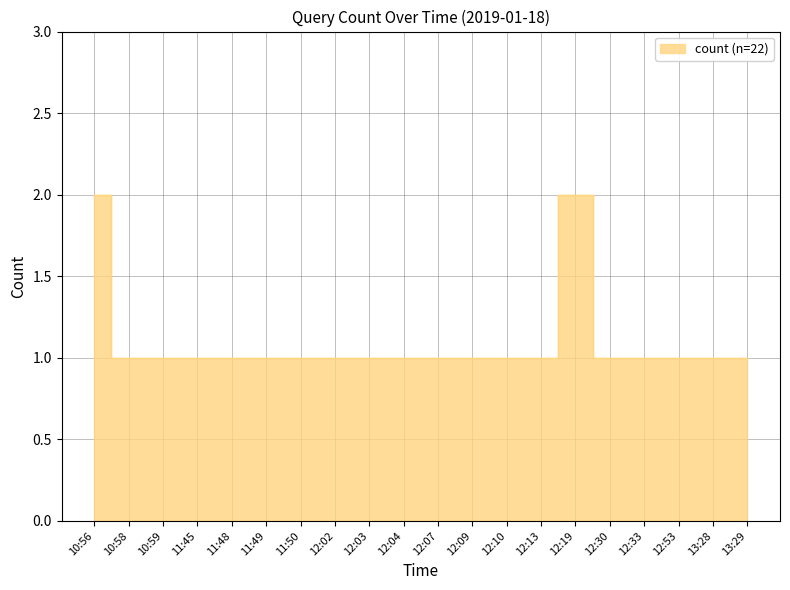

What is the greatest value displayed?

2